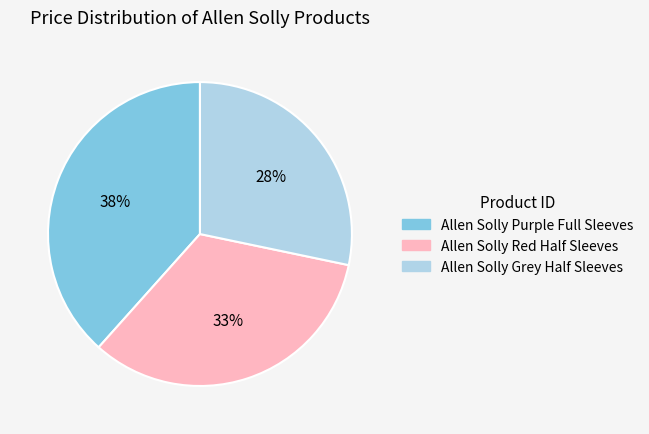

What is the ratio of the value at Allen Solly Red Half Sleeves to the value at Allen Solly Purple Full Sleeves?

0.9